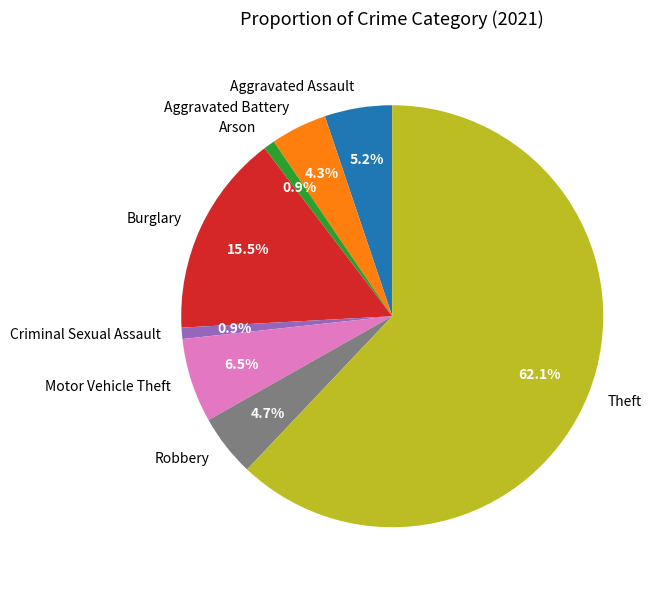

Does any single category account for the majority?

Yes